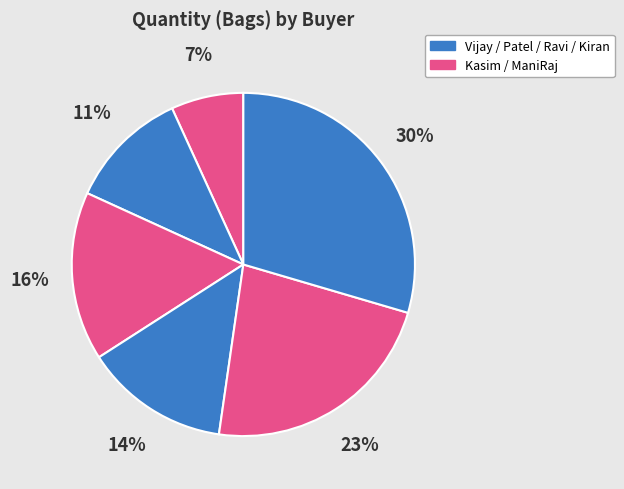

Does any single category account for the majority?

No